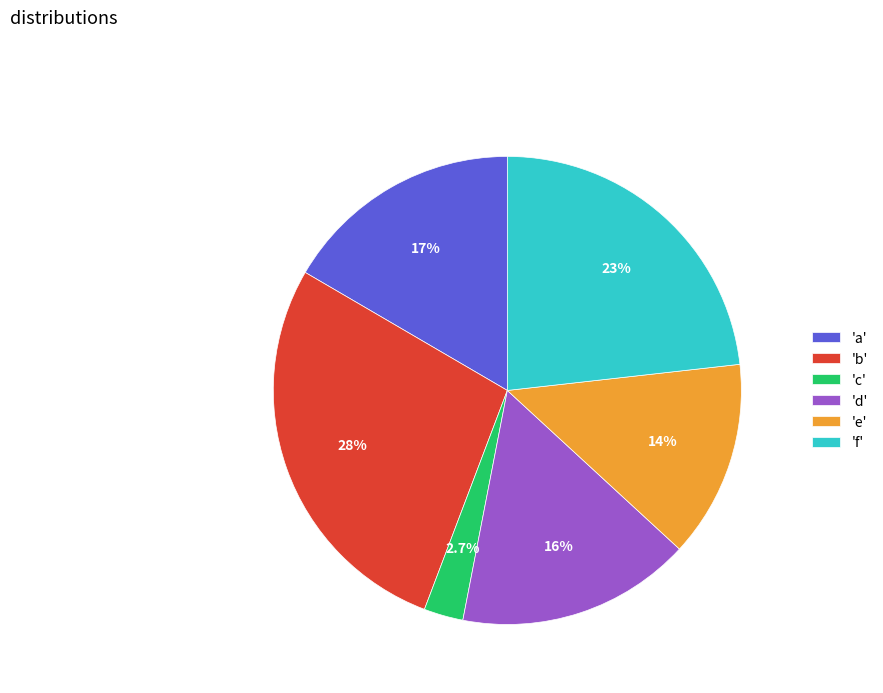

What is the smallest slice in the pie chart?

'c'